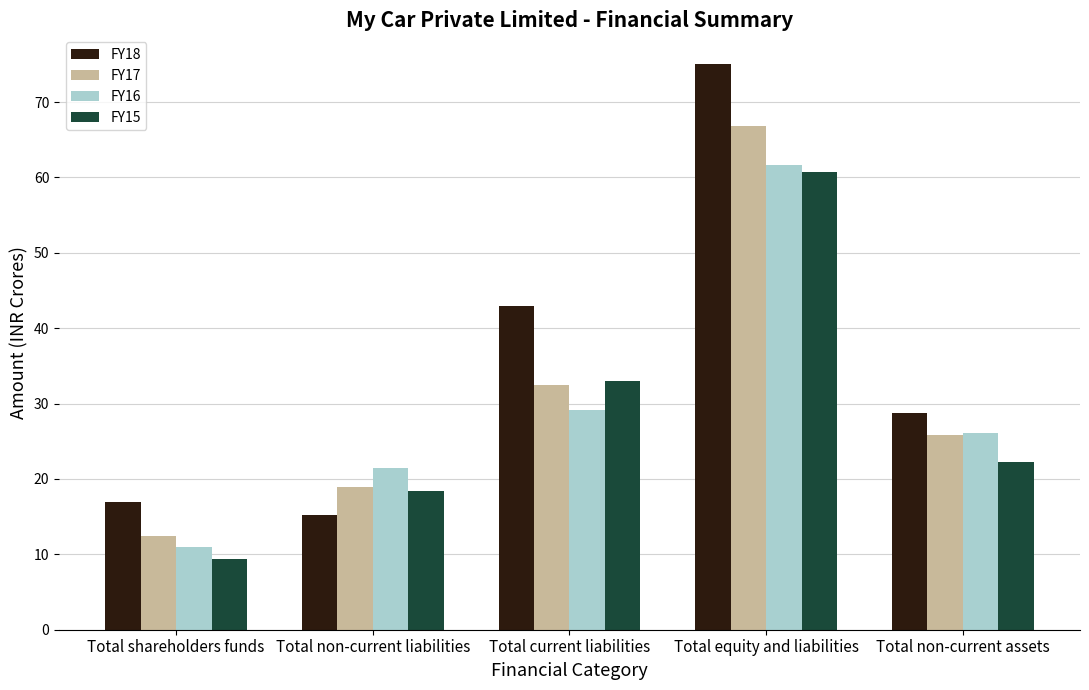

What is the difference between the maximum and second lowest values in the FY15 series?

42.3